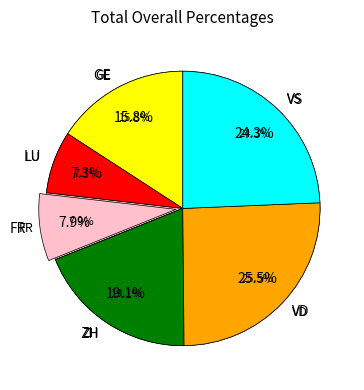

To the nearest percent, what is the difference between the largest and smallest slice percentages?

18%